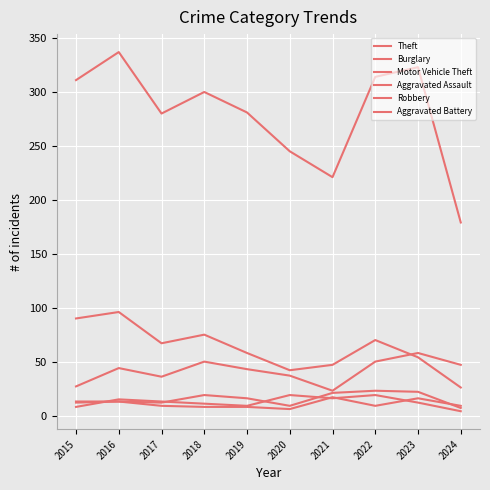

What is the difference between the maximum and second lowest values in the Theft series?

116